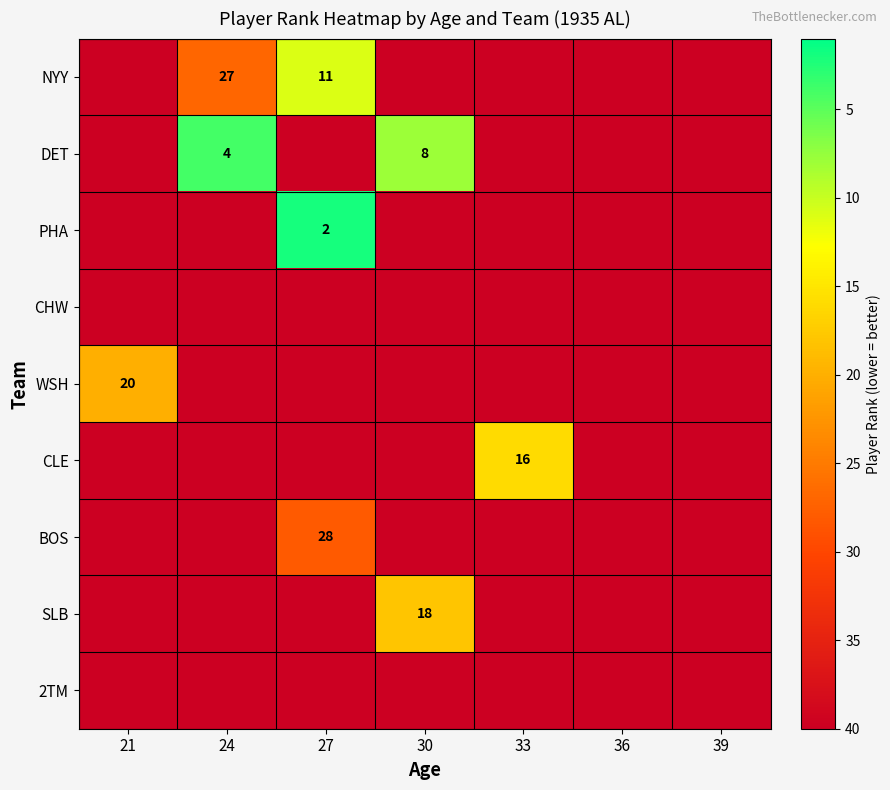

At which category is the sum across all series the highest?

36